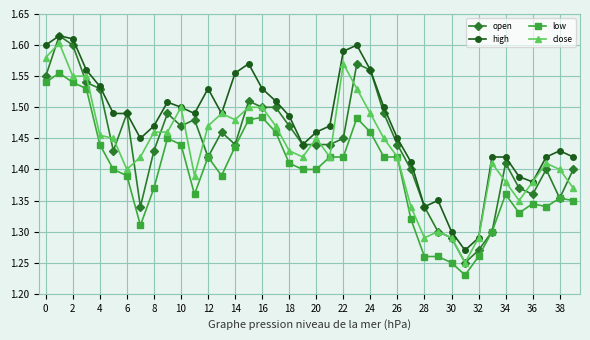

Count the low values in the range 1 to 2.

40